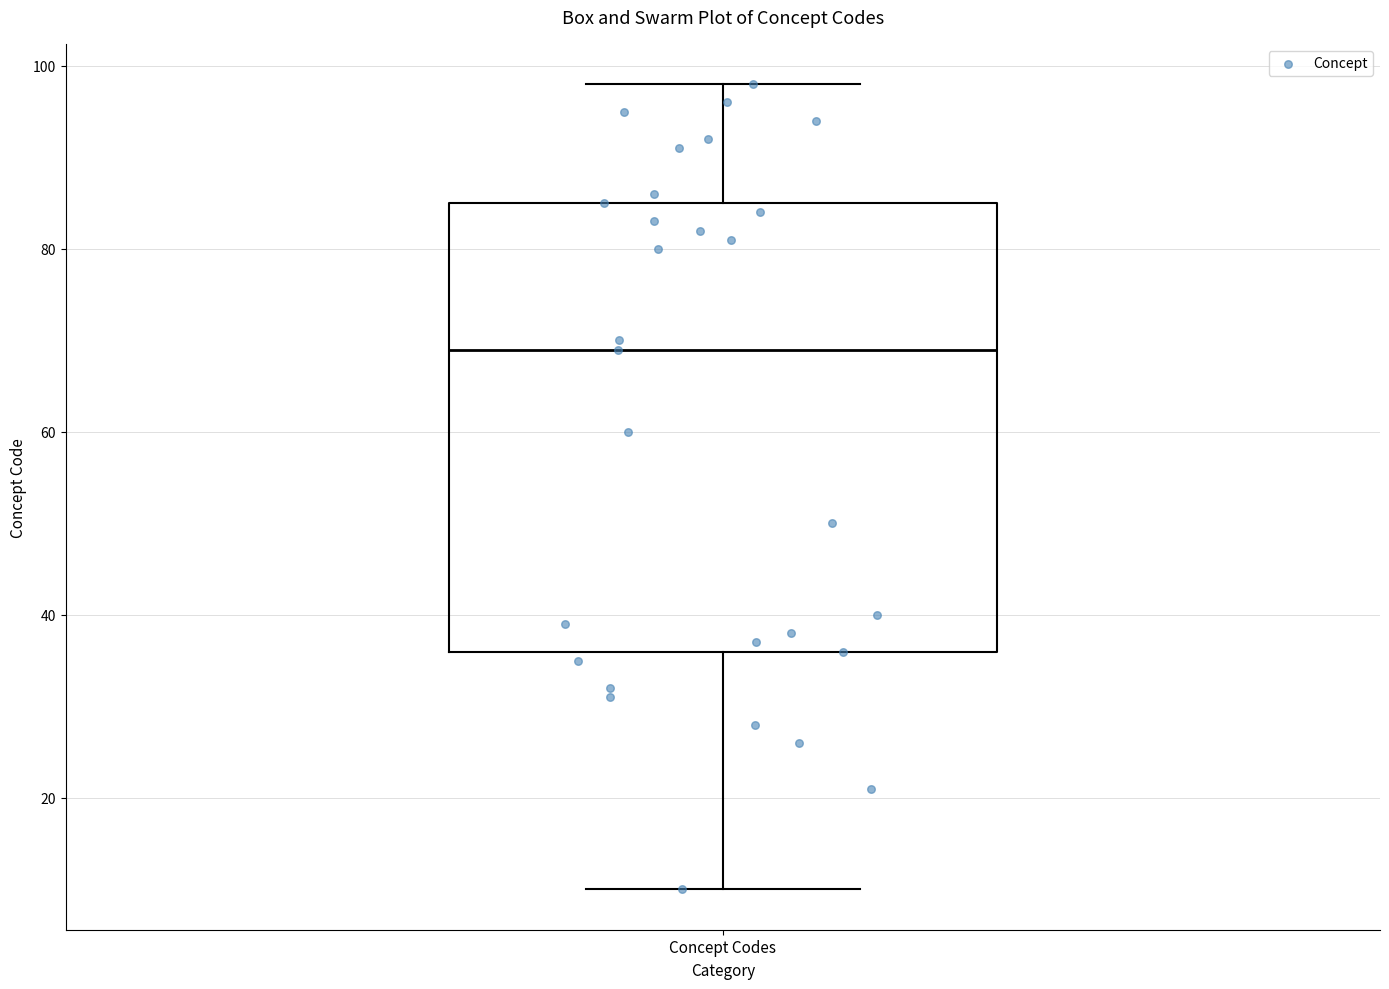

Read this box plot against the y-axis: the position of the median line, the range covered by the box, and the ends of both whiskers. The values are not printed on the chart, so give them approximately, as read against the axis.

median 70, box 36 to 86, whiskers 10 to 98